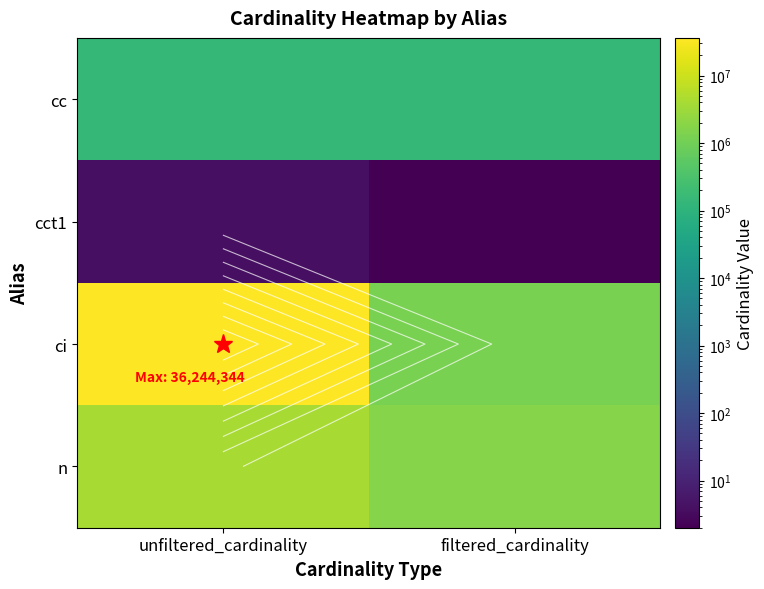

What is the difference between the highest and lowest values at filtered_cardinality?

1739577